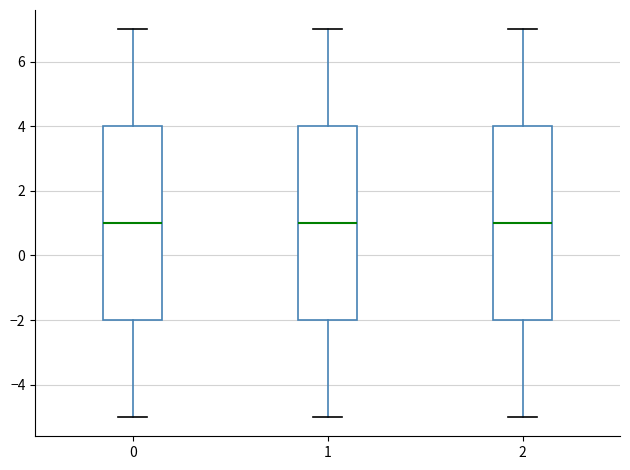

Where is the upper edge of the box at x = 1 on the y-axis? The values are not printed on the chart, so give them approximately, as read against the axis.

4